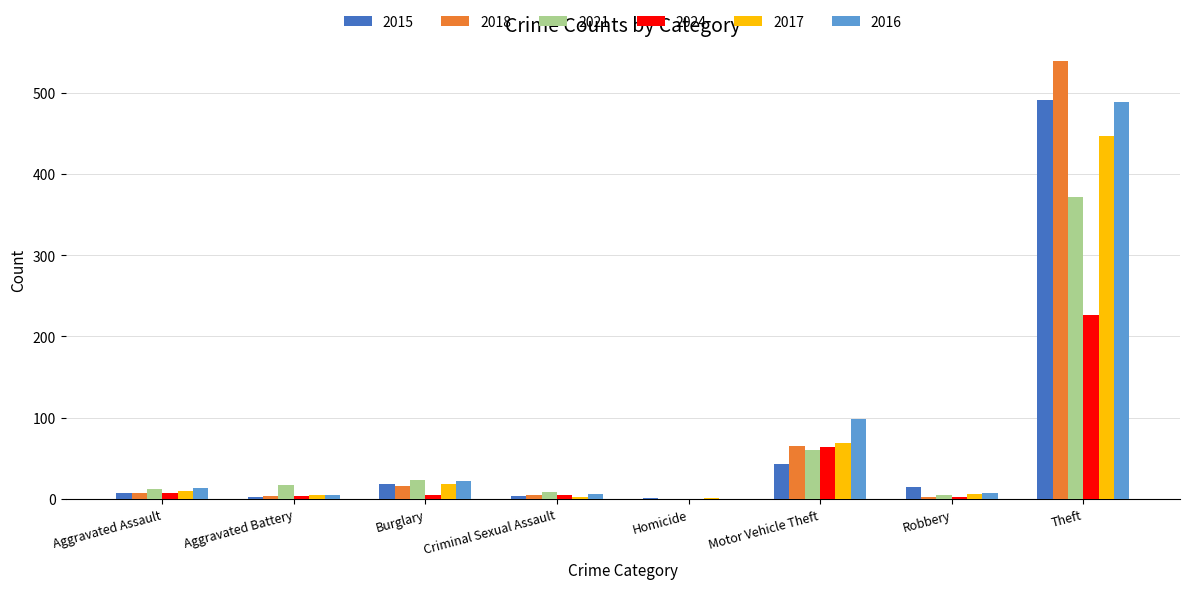

Between Burglary and Motor Vehicle Theft, which series saw the biggest shift?

2016